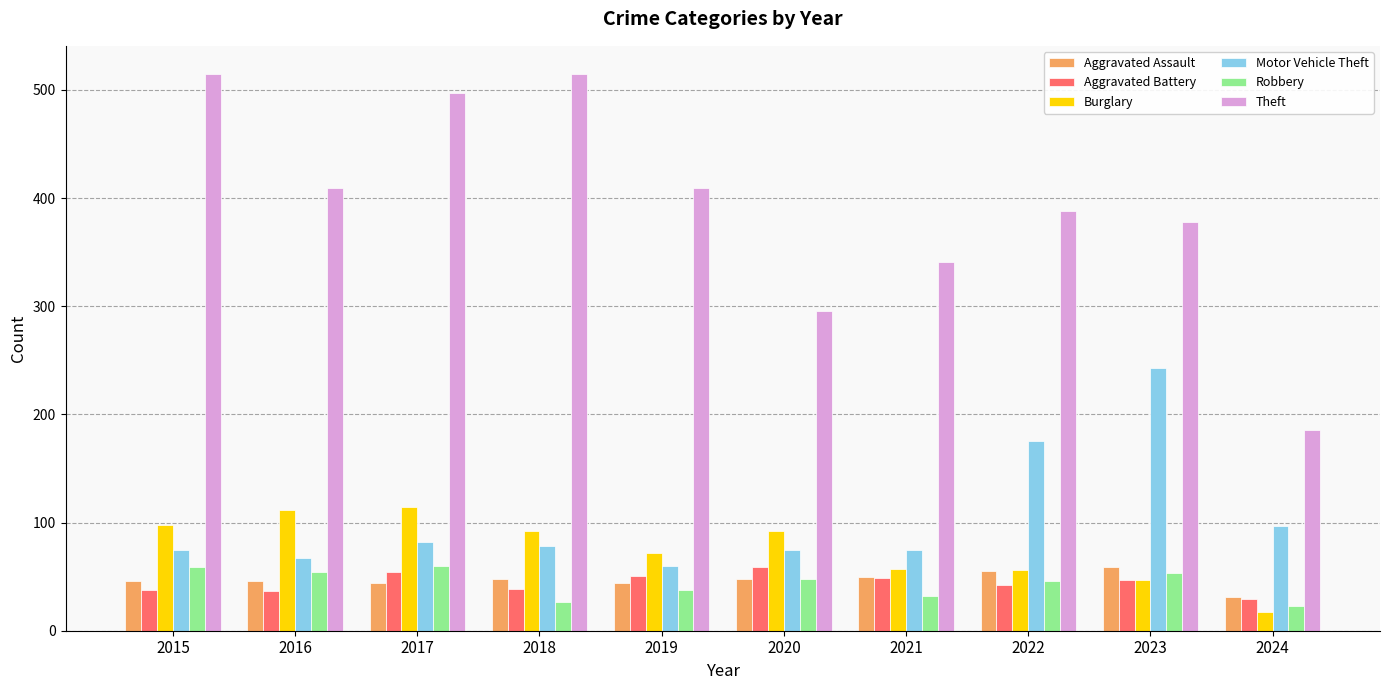

What is the sum of all Theft values?

3934